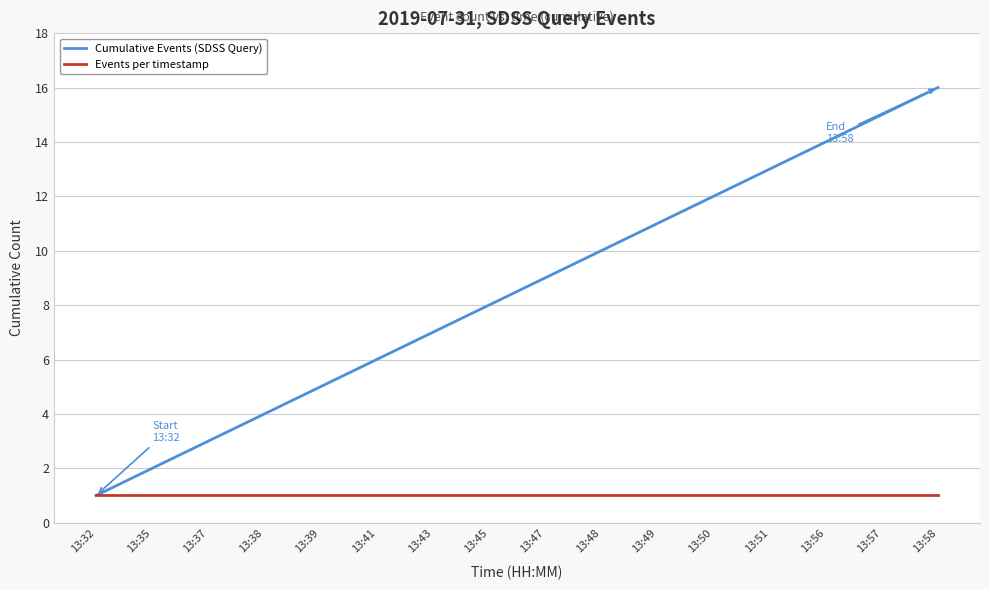

Which series has the largest total across all categories?

Cumulative Events (SDSS Query)